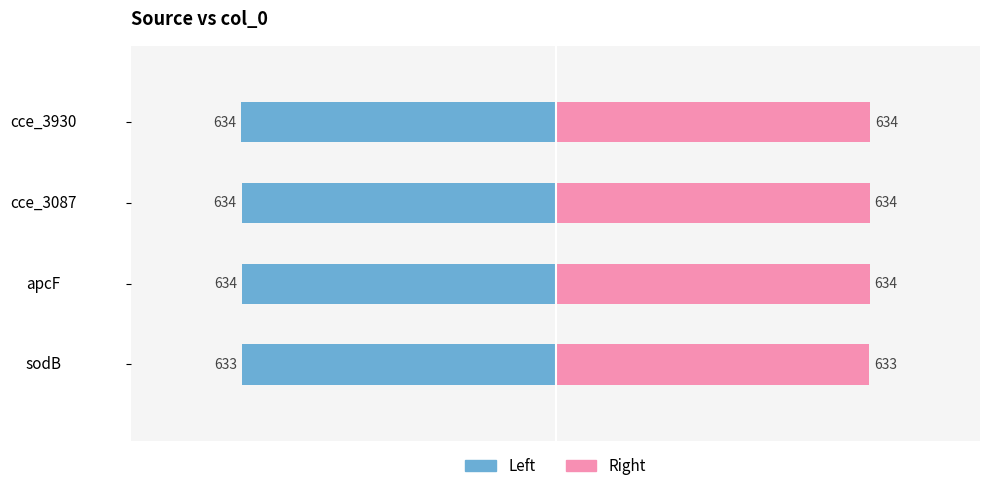

Which series has the largest total across all categories?

col_0 (right)